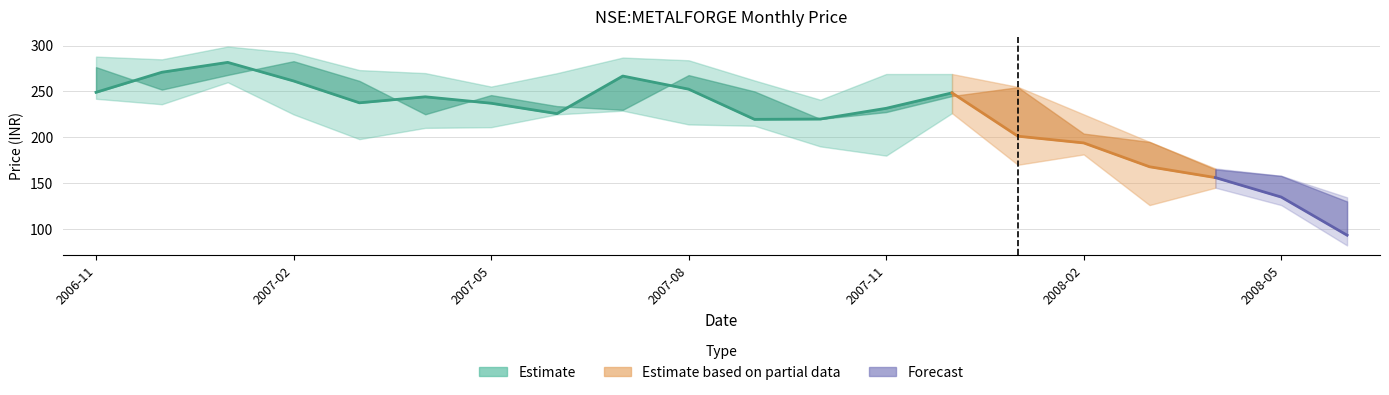

How many lines are shown in the chart?

4